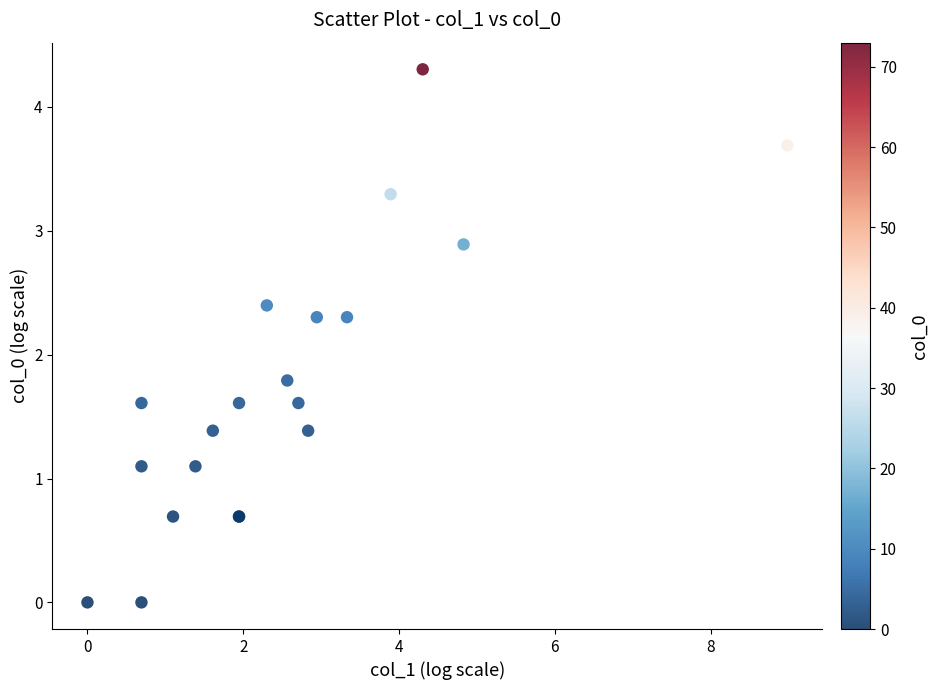

What Y value in the scatter plot is closest to 2?

1.8